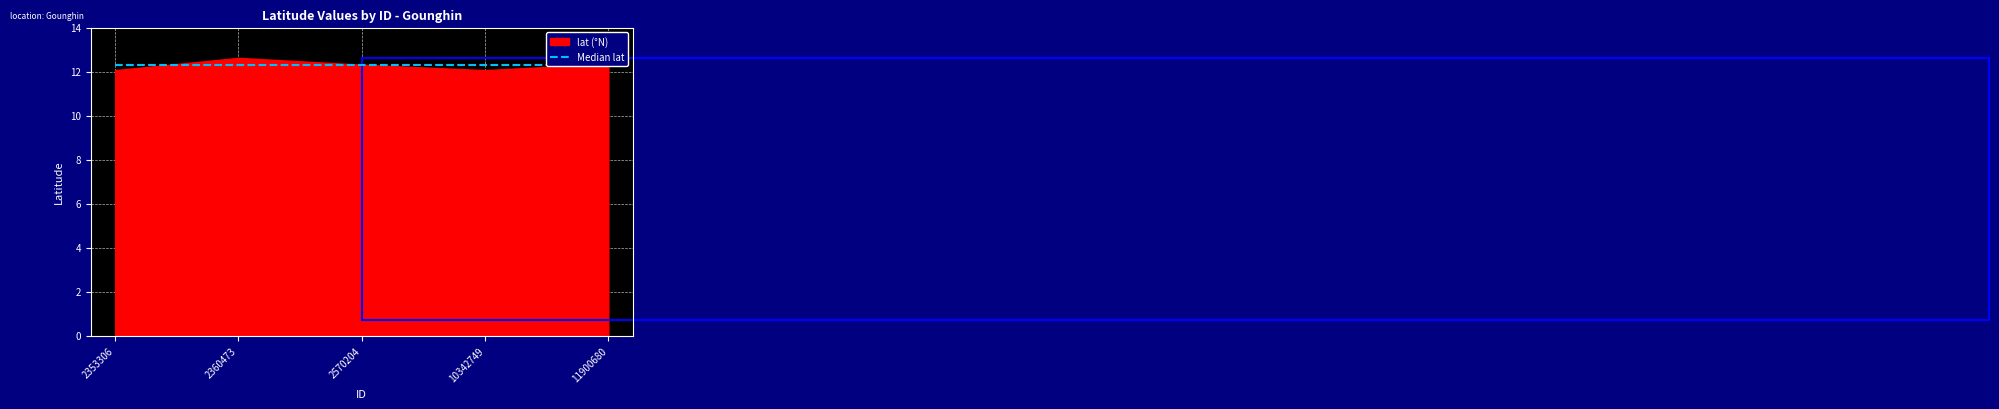

Rank the categories by value from highest to lowest.

2360473, 11900680, 2570204, 2353306, 10342749